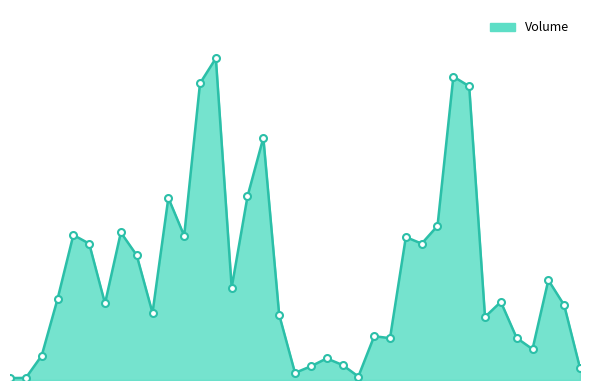

Does the chart display data point markers on the line(s)?

No